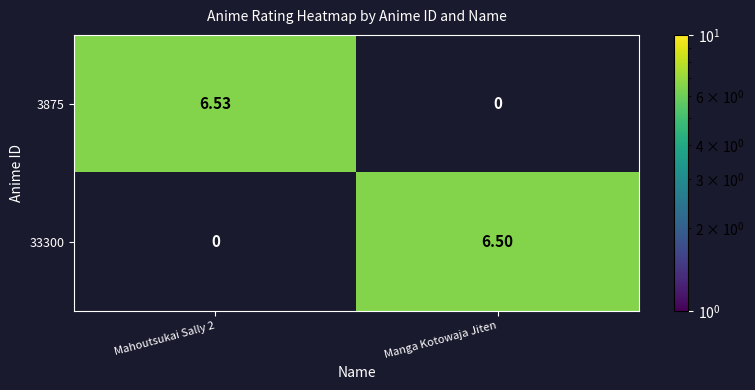

At which label is 3875 closest to 3?

Manga Kotowaja Jiten